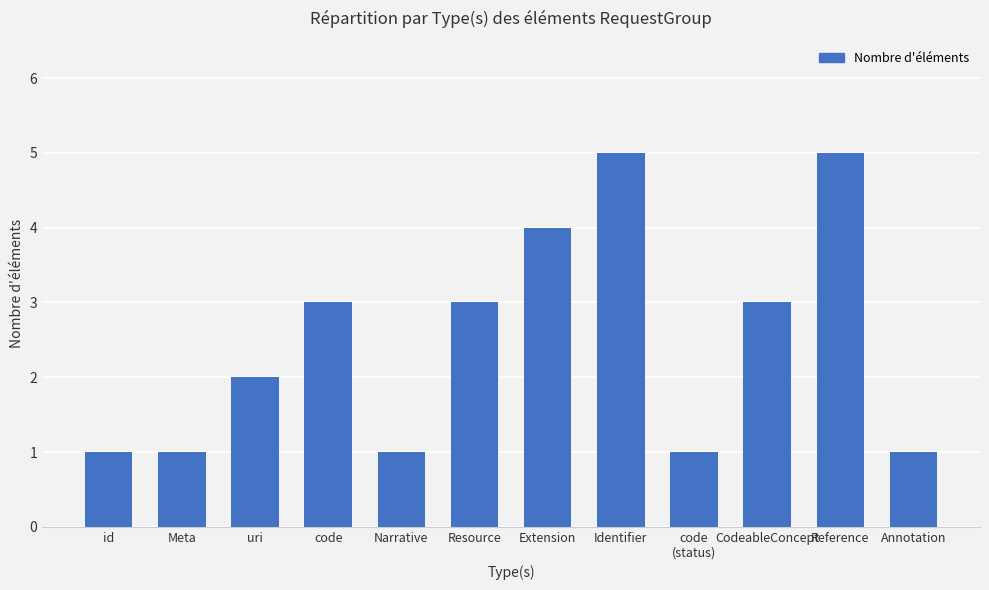

What is the sum of all values?

30